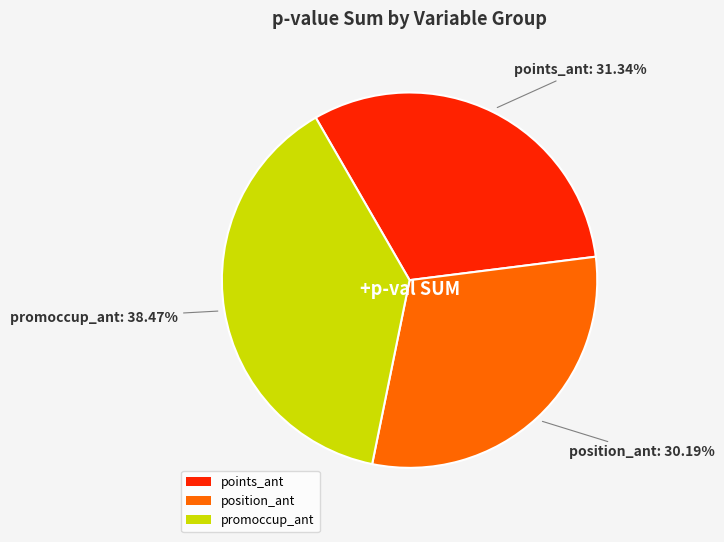

Which slice is the largest?

promoccup_ant